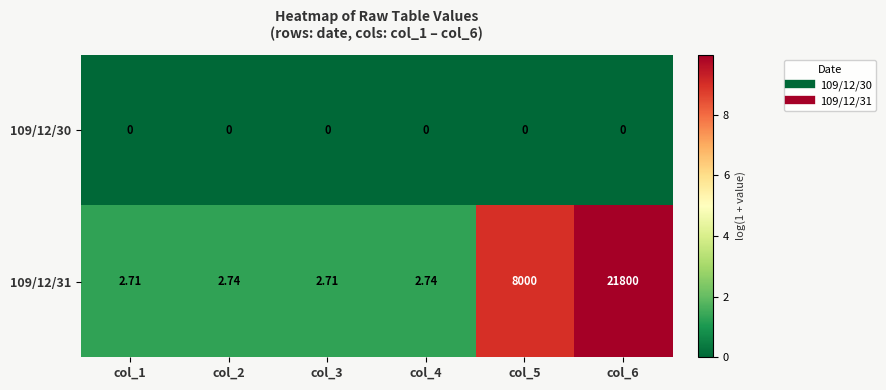

Which has a higher value, col_1 or col_3?

col_1